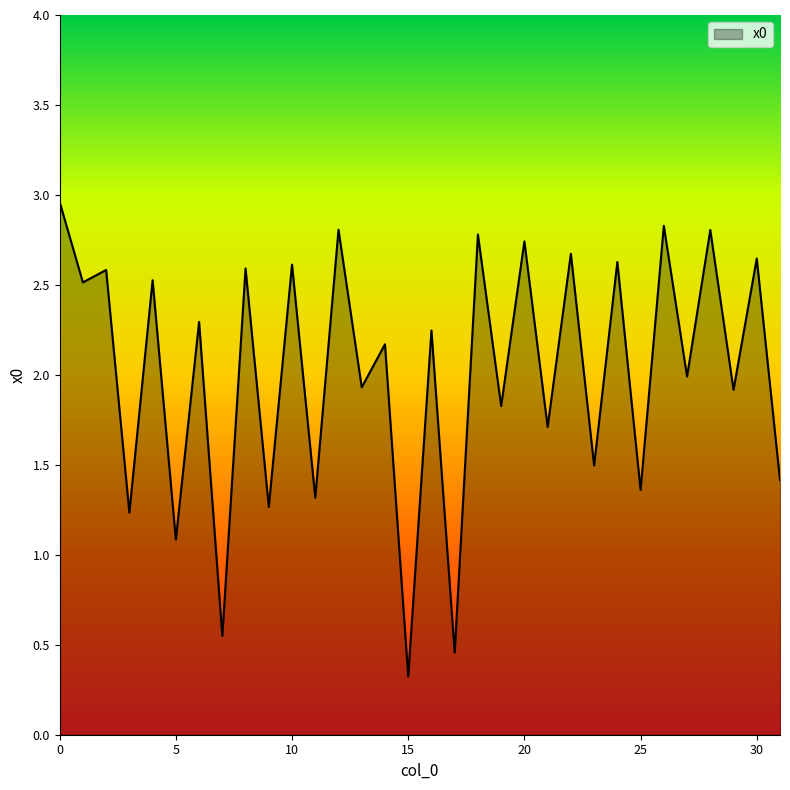

True or false: there are more than 2 points higher than both neighbors.

True